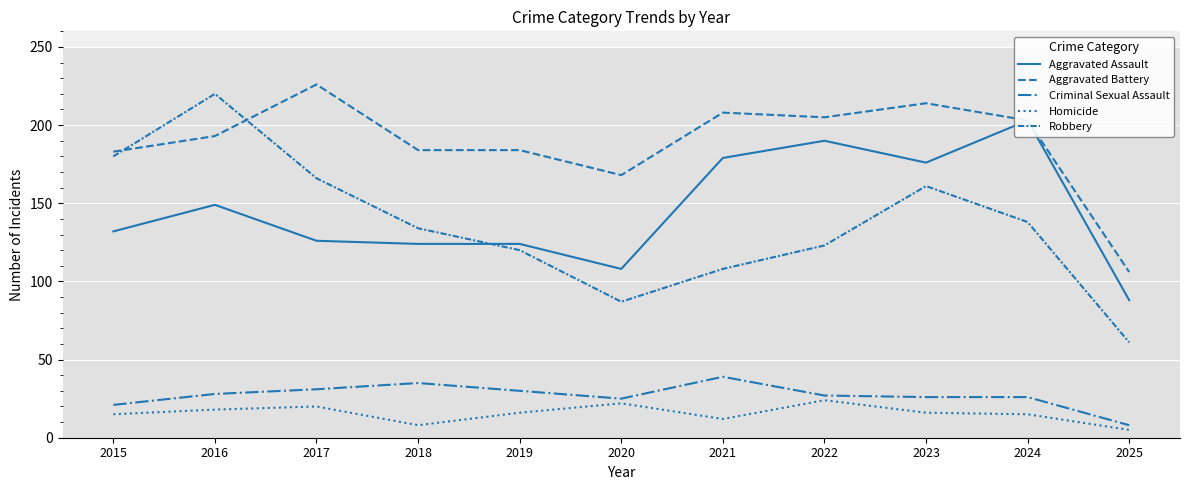

What are all the series names shown in the legend?

Aggravated Assault, Aggravated Battery, Criminal Sexual Assault, Homicide, Robbery